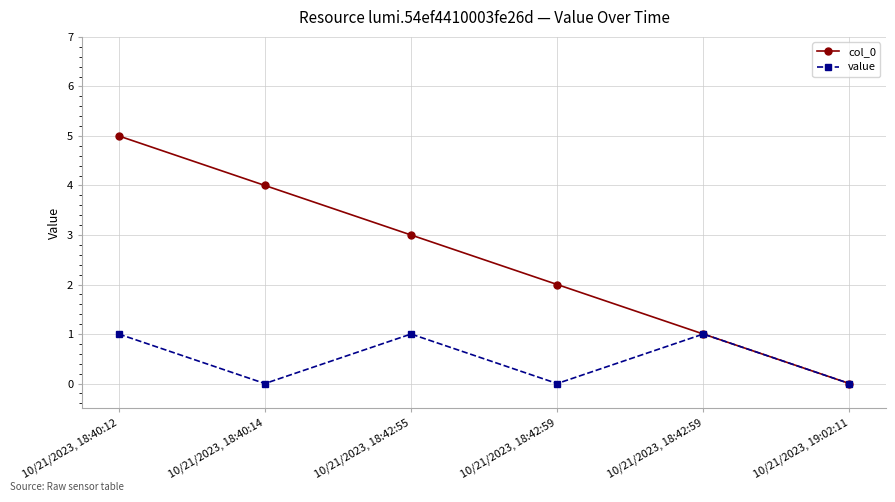

At 10/21/2023, 18:42:59, list the series in order from smallest to largest.

value, col_0